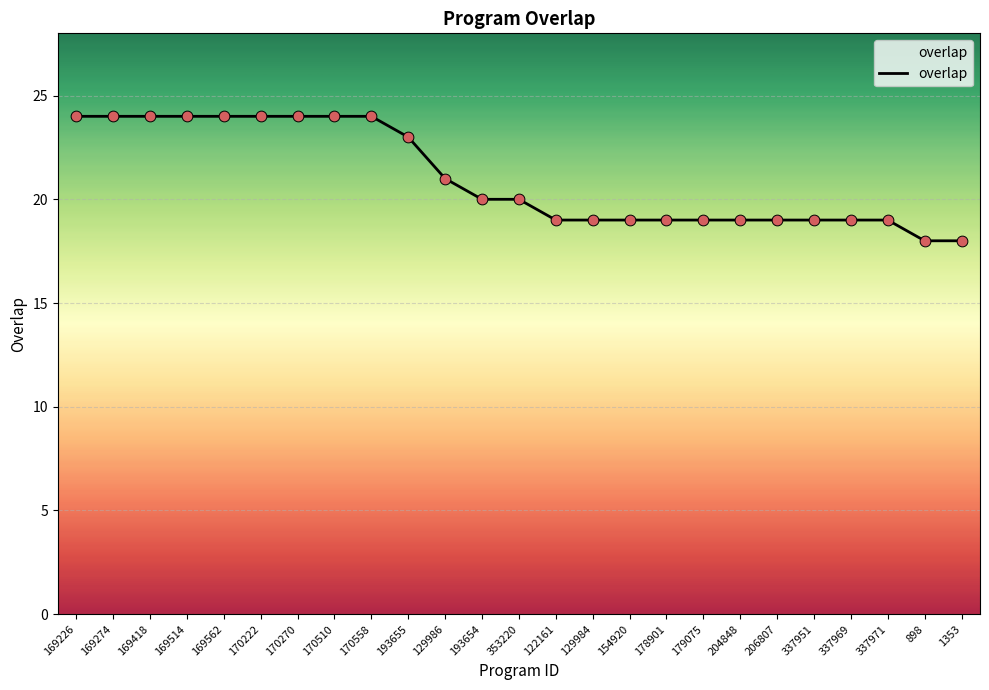

Approximately how many times larger is the value at 170510 compared to 129986?

1.1